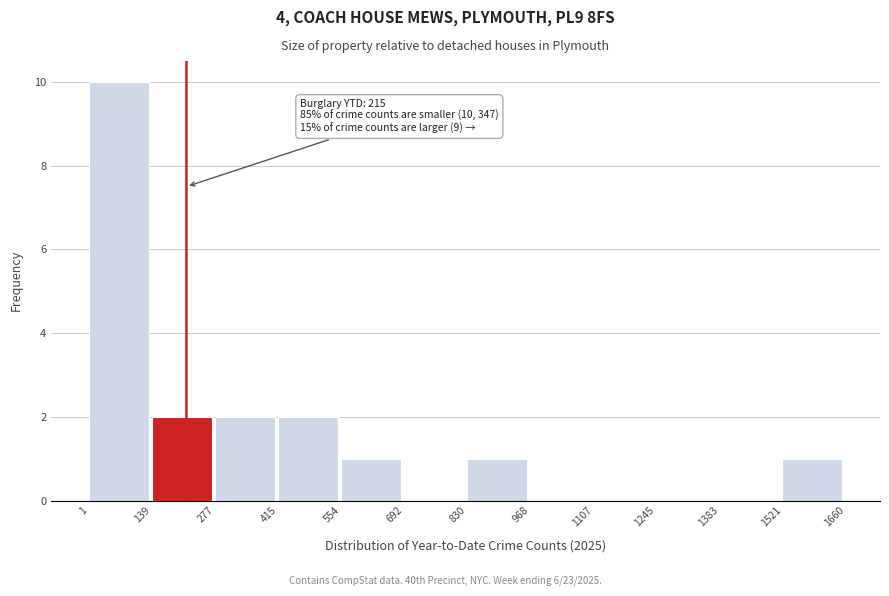

Which range on the x-axis has the tallest bar?

1 to 139